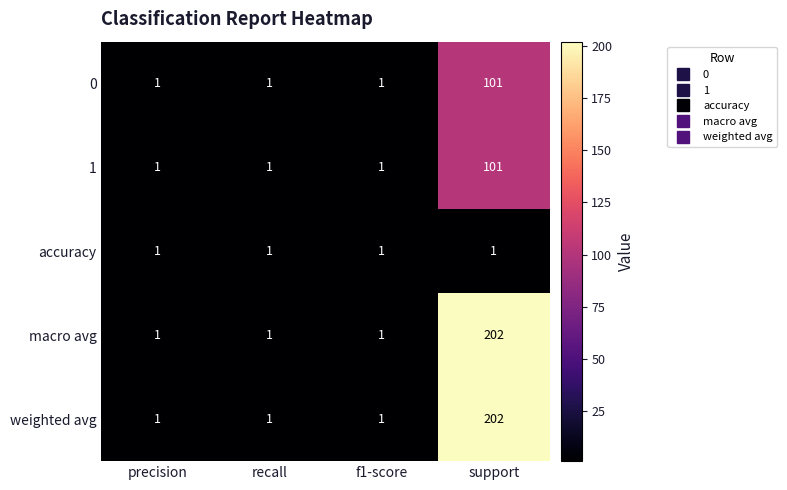

What is the greatest value displayed?

202